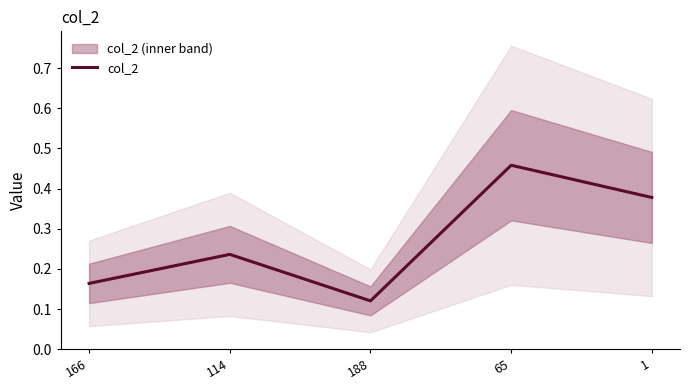

What is the label of the 1st point from the right?

1